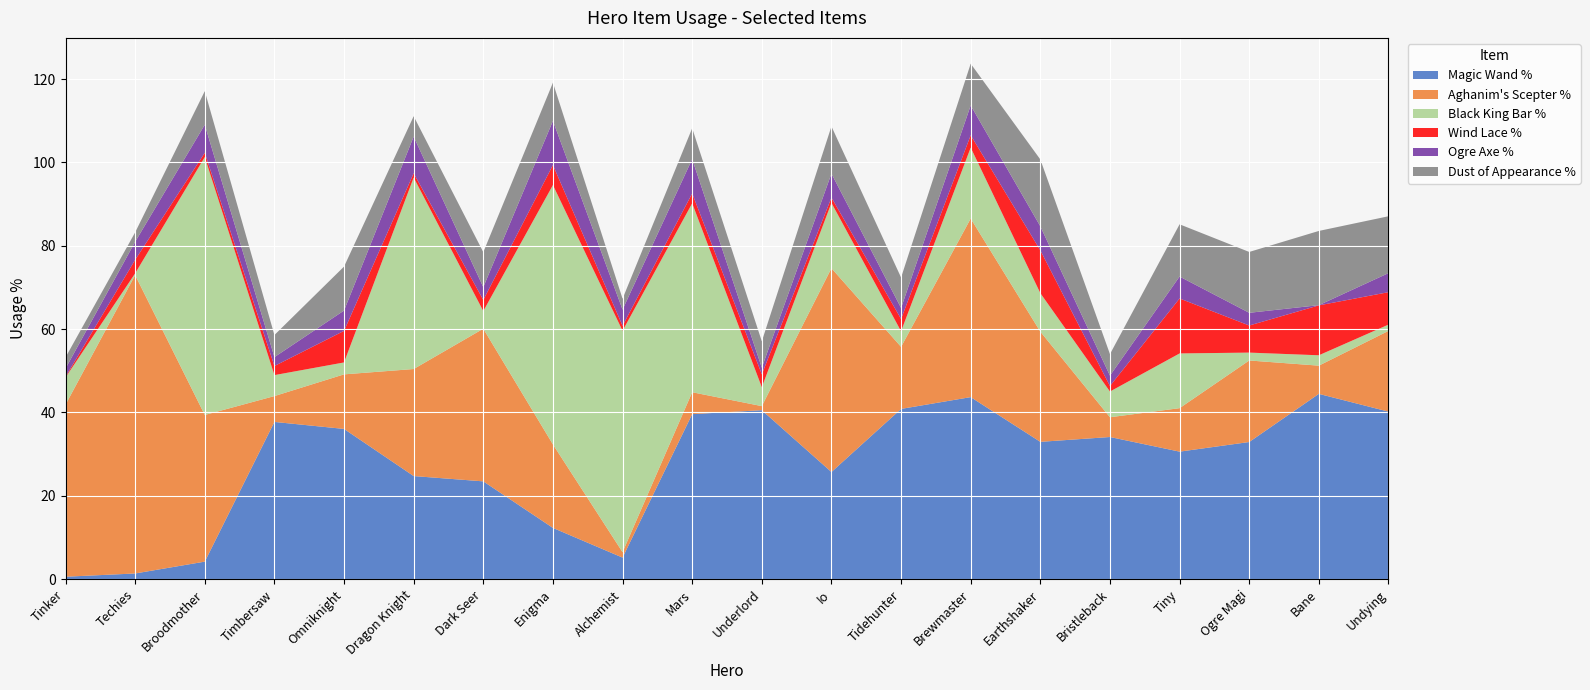

Reading left to right, what are all the values shown in this chart?

Magic Wand %: 0.6	1.4	4.2	37.7	36.1	24.8	23.5	12.3	5.2	39.6	40.5	25.7	40.9	43.7	33.0	34.1	30.6	32.9	44.5	40.2
Aghanim's Scepter %: 41.3	71.6	35.2	6.2	13.1	25.7	36.6	20.0	1.3	5.2	1.0	48.9	14.9	42.8	26.4	4.7	10.4	19.6	6.8	19.4
Black King Bar %: 6.5	0.4	61.9	5.0	2.9	45.9	4.2	62.2	53.1	45.3	4.5	15.7	3.8	17.0	9.2	6.2	13.1	1.9	2.5	1.5
Wind Lace %: 0.2	3.2	1.0	2.2	7.6	1.0	2.7	4.8	1.2	2.4	3.1	1.3	2.9	3.0	10.3	1.3	13.2	6.5	12.0	7.8
Ogre Axe %: 2.0	4.3	6.7	2.1	4.9	8.8	3.1	10.6	3.9	8.2	1.6	5.8	2.6	7.2	5.8	2.5	5.3	3.0	0.1	4.6
Dust of Appearance %: 2.7	2.3	8.1	5.3	10.6	4.9	8.4	9.2	2.6	7.4	6.3	11.3	7.3	10.0	16.0	5.2	12.5	14.6	17.8	13.6